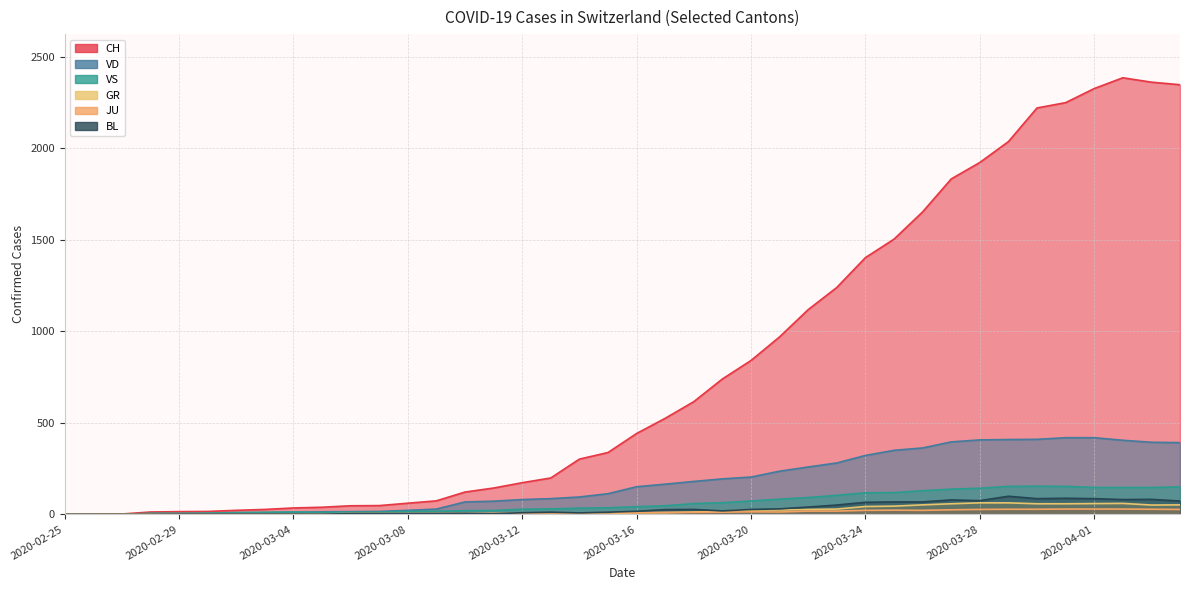

Between 2020-04-01 and 2020-03-02, which is larger?

2020-04-01